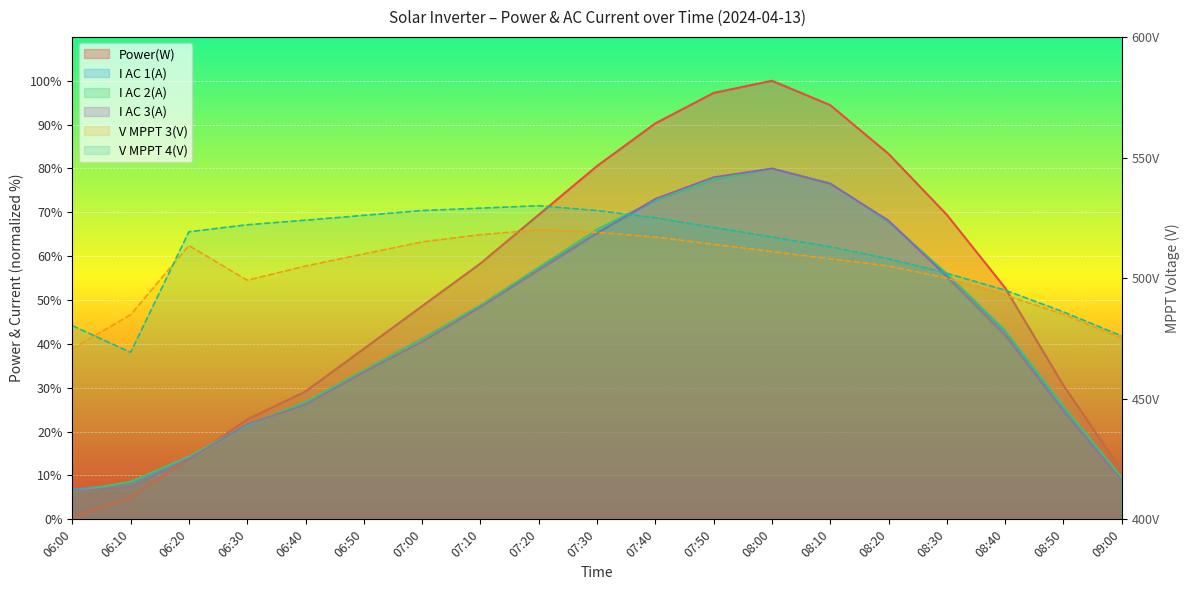

Where is I AC 3(A) nearest to the value 43?

08:40